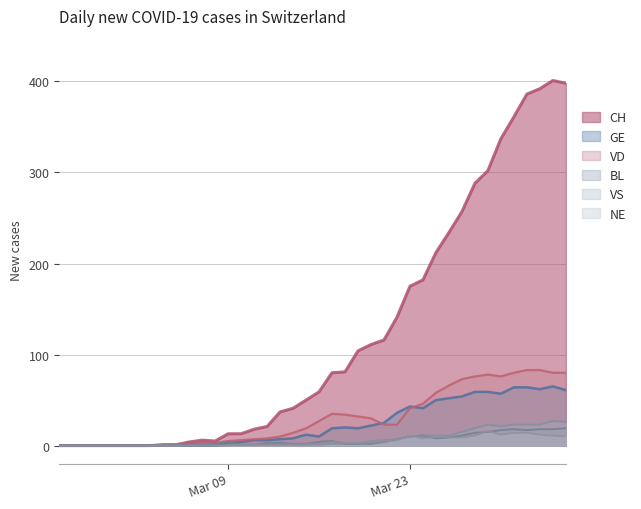

Which series has the largest total across all categories?

CH